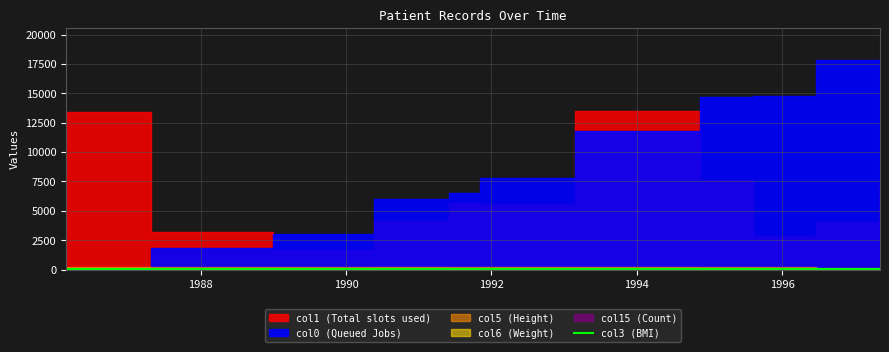

What is the label of the 7th point from the right?

1996